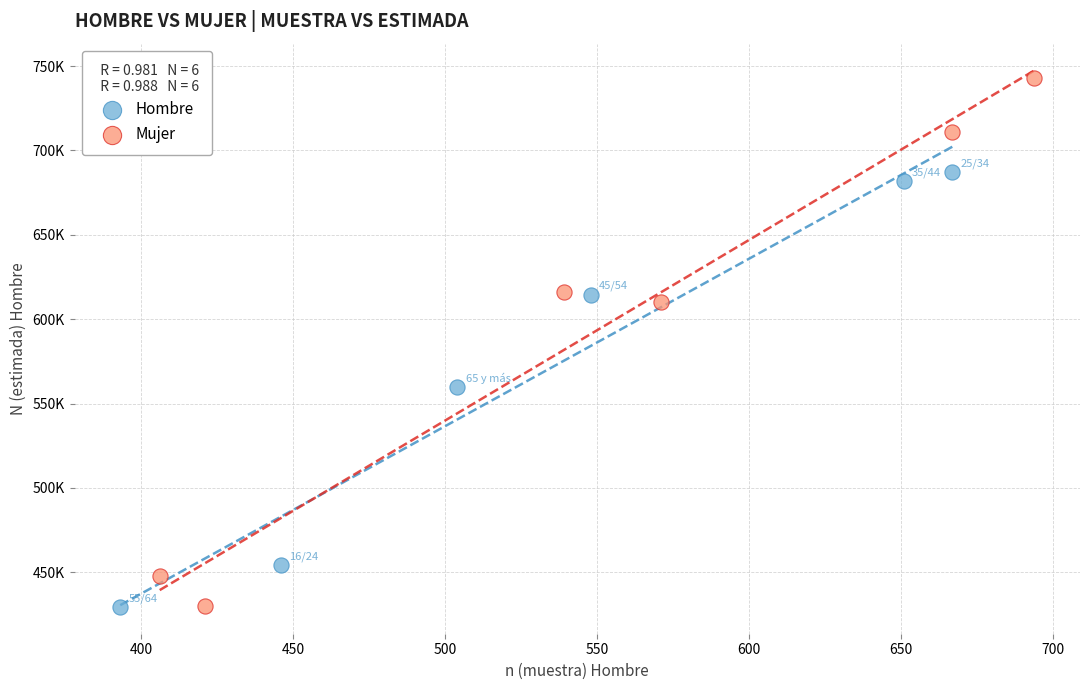

Which series has the widest spread of Y values?

Mujer